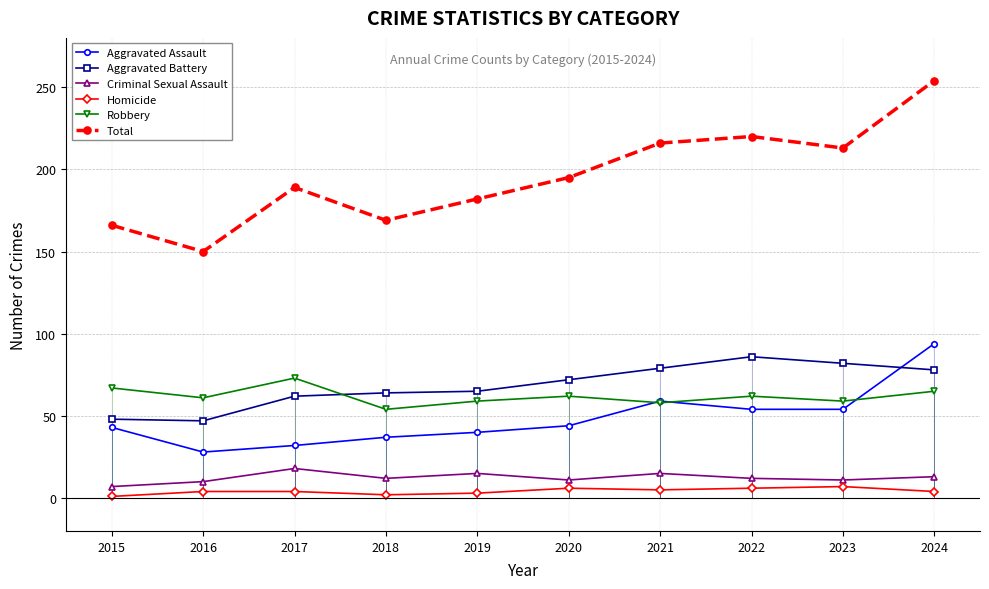

True or false: Aggravated Battery and Homicide intersect in this chart.

False